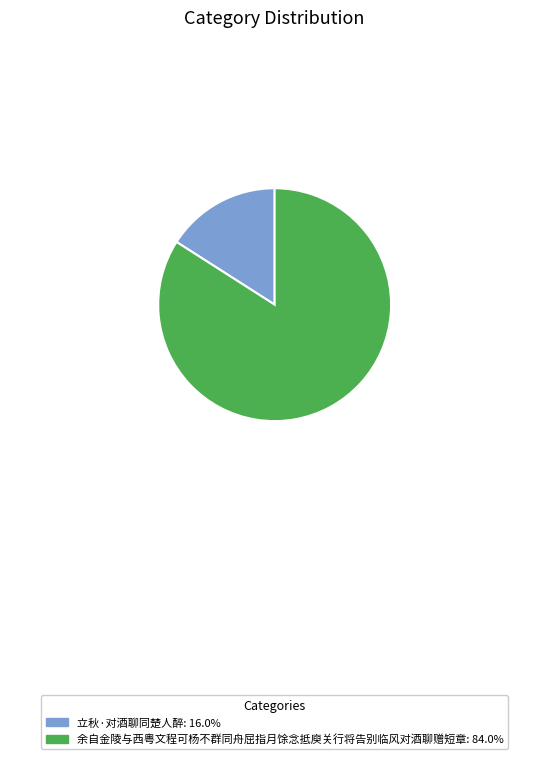

Which category has the smallest portion of the pie?

立秋·对酒聊同楚人醉